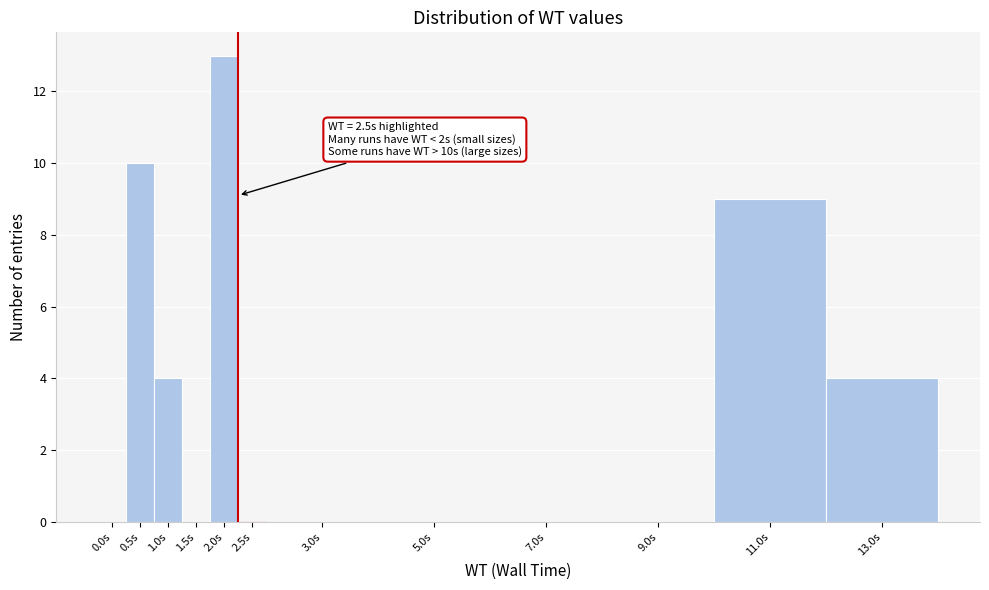

Reading right to left, list all the values displayed in this chart.

13.0s=4	11.0s=9	9.0s=0	7.0s=0	5.0s=0	3.0s=0	2.5s=0	2.0s=13	1.5s=0	1.0s=4	0.5s=10	0.0s=0